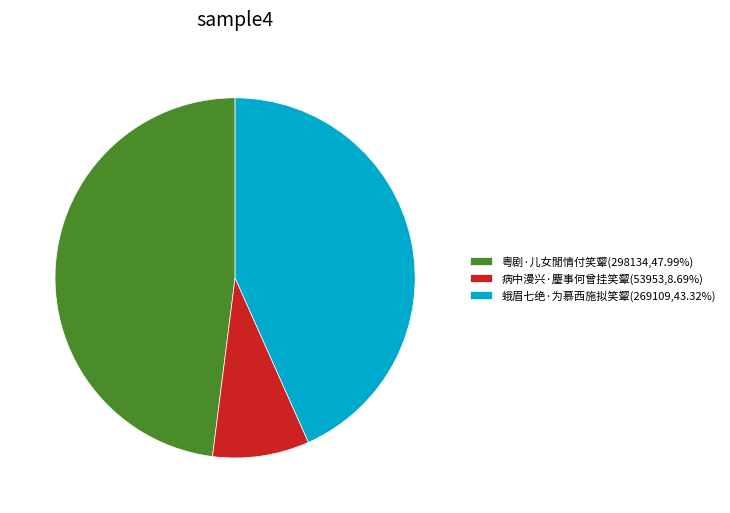

Is there a majority slice in this chart?

No